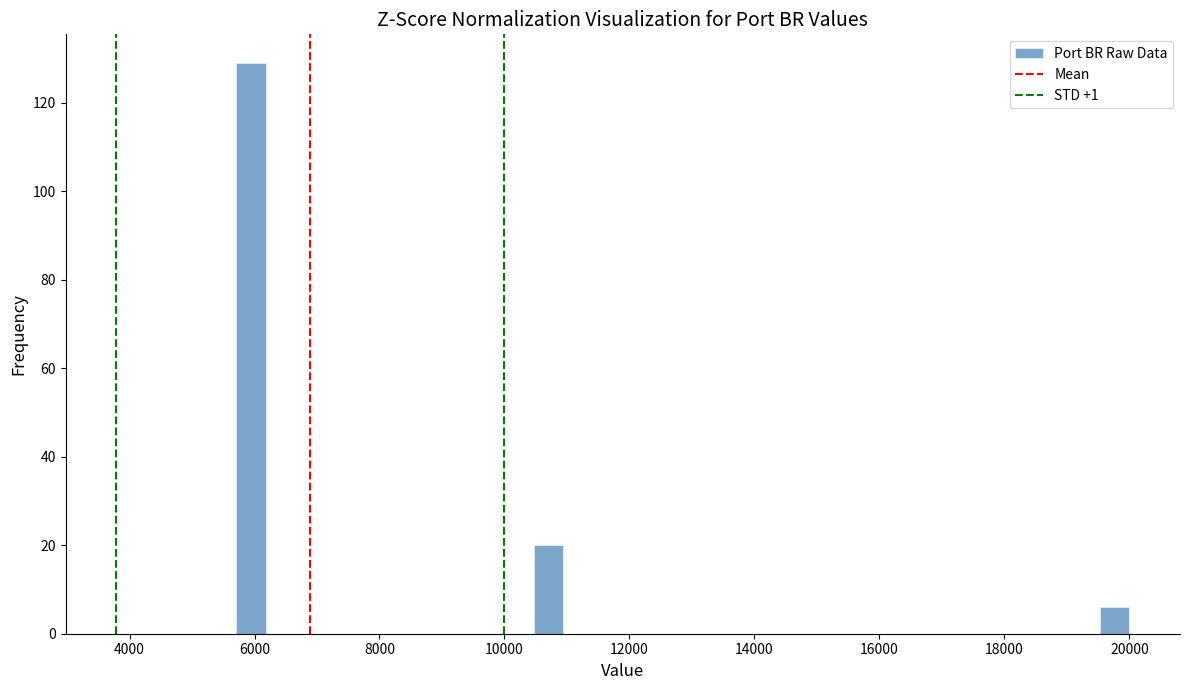

Read against the x-axis, roughly where is the centre of the tallest bar?

6000